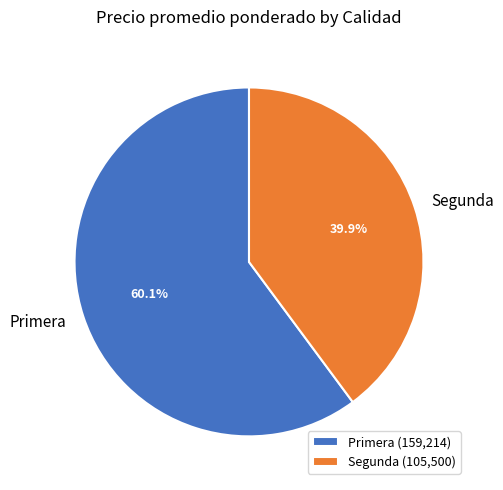

Which has a higher value, Segunda or Primera?

Primera